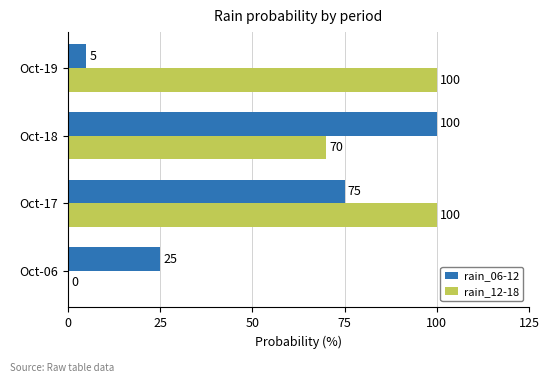

Where is rain_12-18 nearest to the value 50?

Oct-18